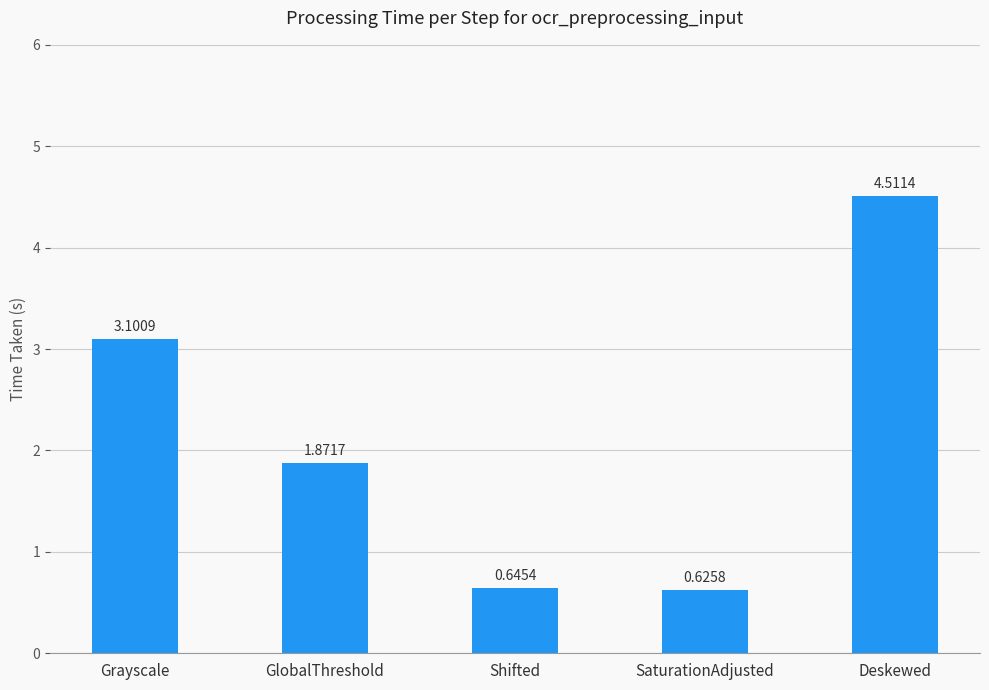

What is the ratio of the value at Shifted to the value at GlobalThreshold?

0.3